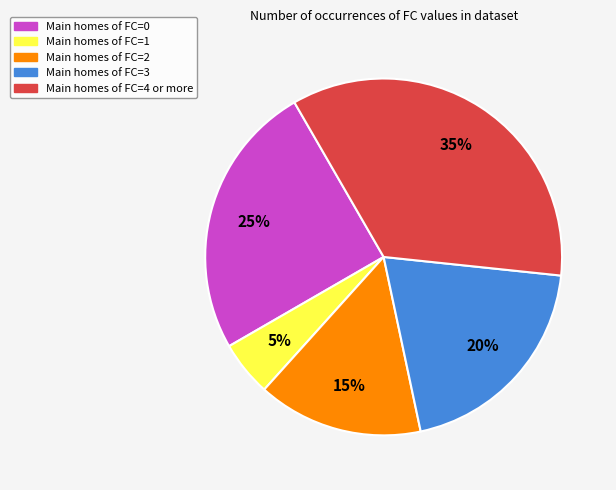

To the nearest percent, what is the average slice percentage?

20%